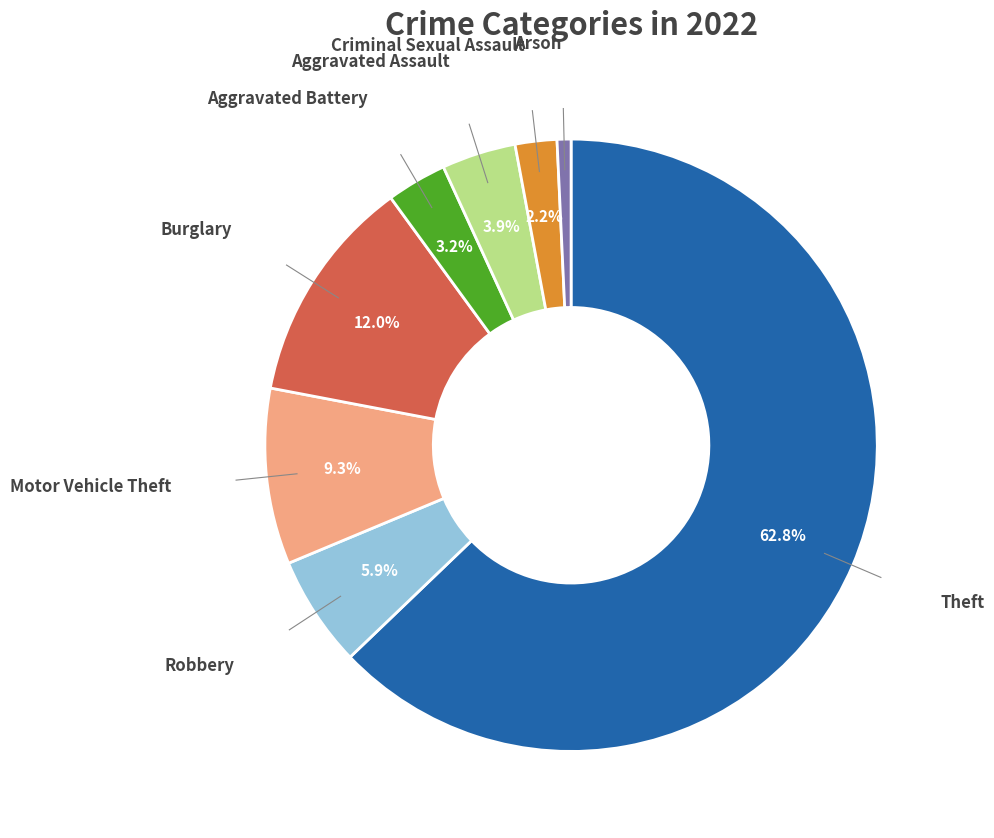

Count the number of slices in the pie.

8